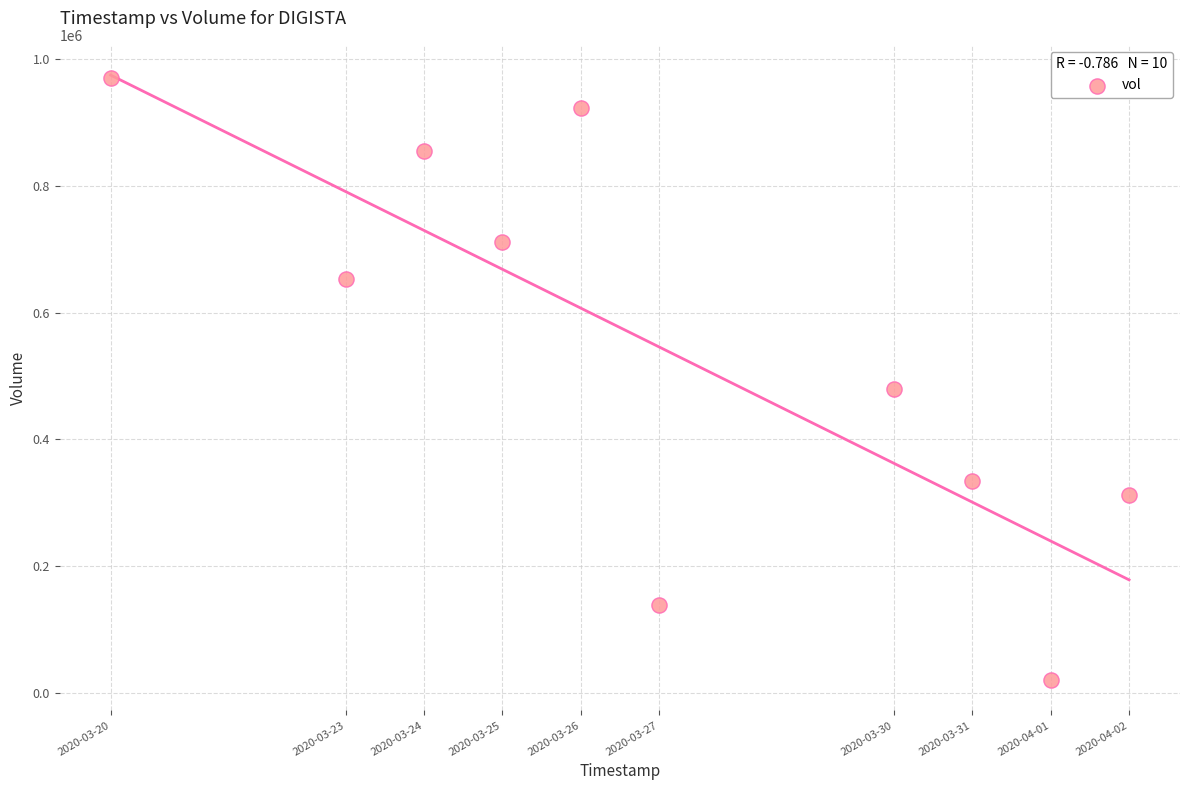

What Y value in the scatter plot is closest to 495250?

480000